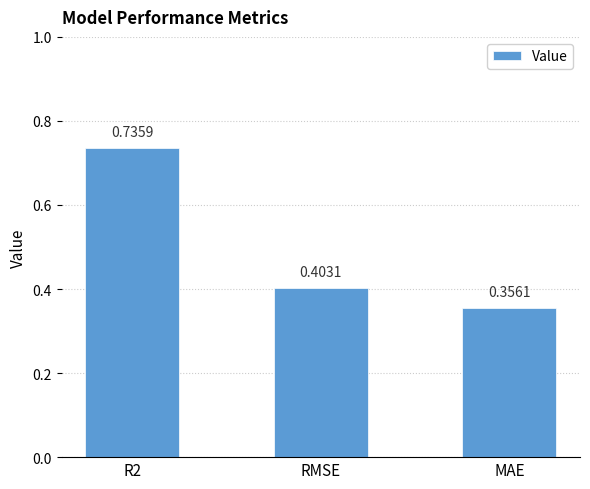

What position from the left is MAE?

3